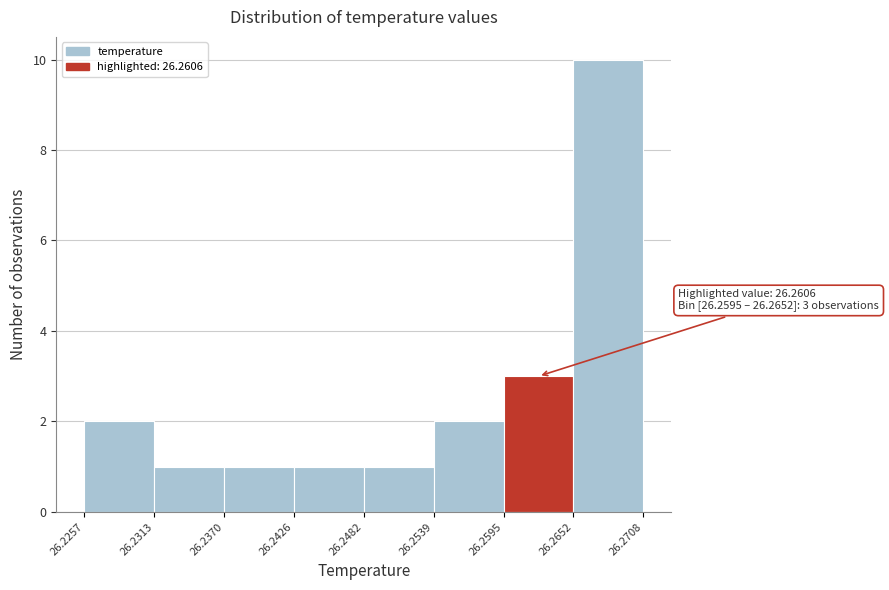

Over which range of the x-axis is the bar tallest?

26.2652 to 26.2708